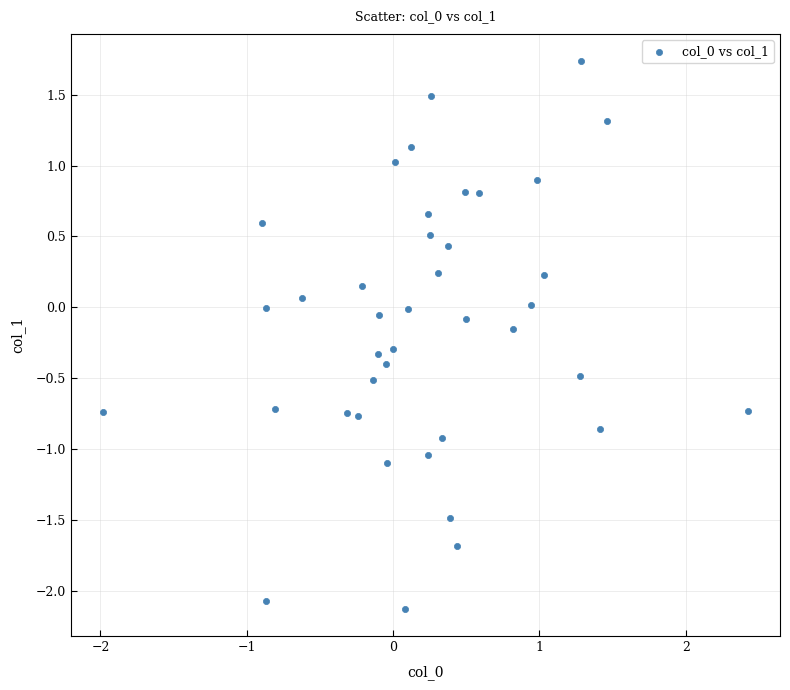

What is the range of X values (max minus min)?

4.4